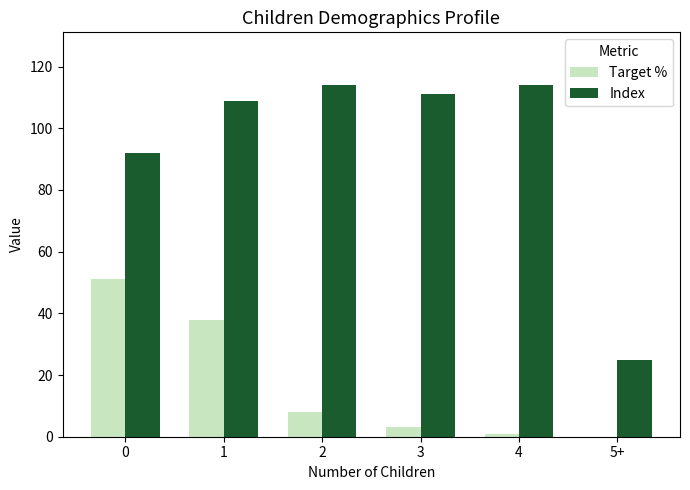

How many positive values does the Target % series have?

5